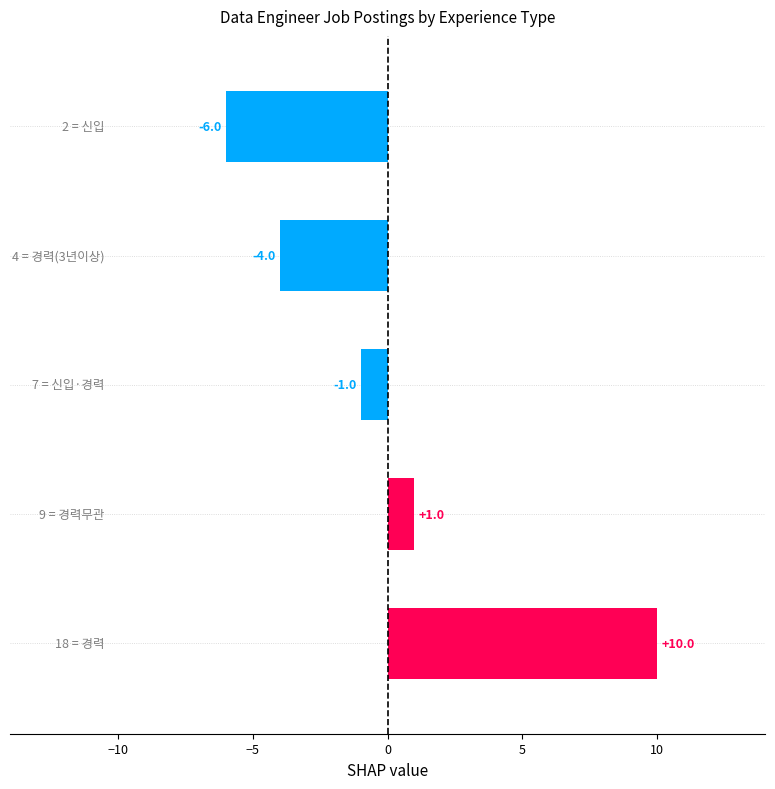

What is the maximum value shown in the chart?

10